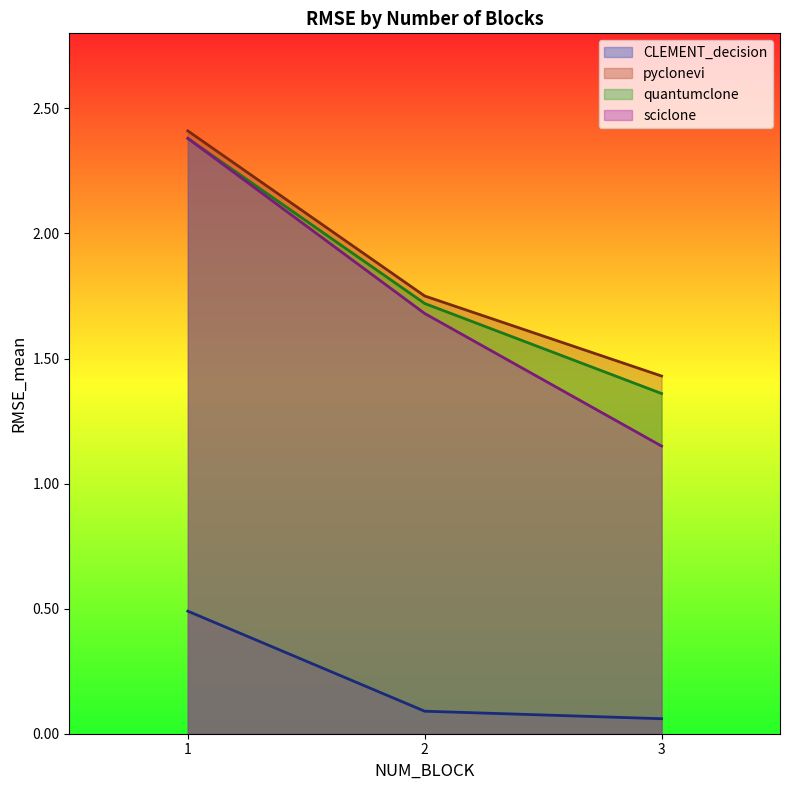

The pyclonevi series shows 2.4 at 1. True or false?

True